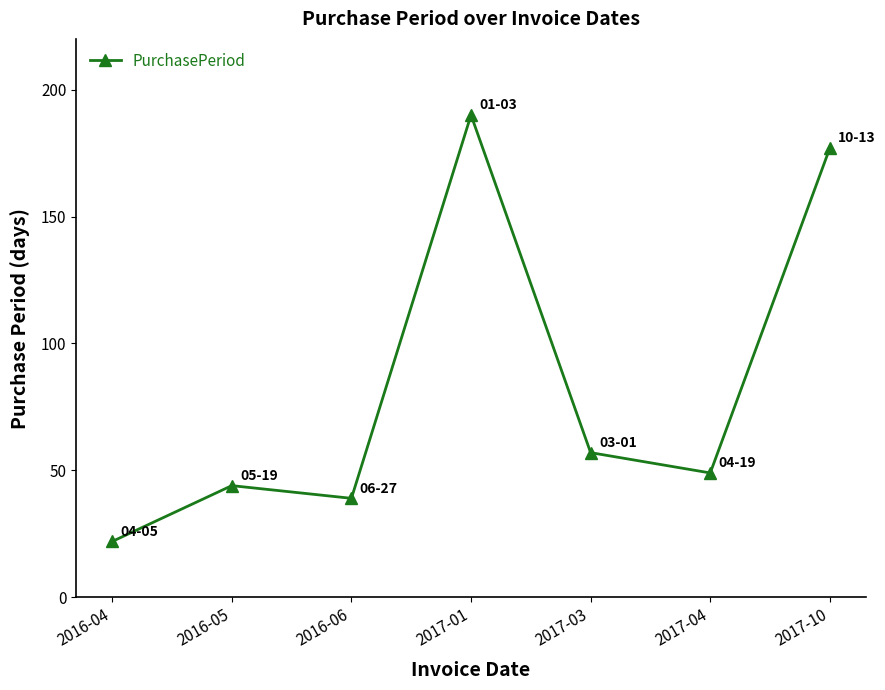

What value does the data have at 2016-05?

44